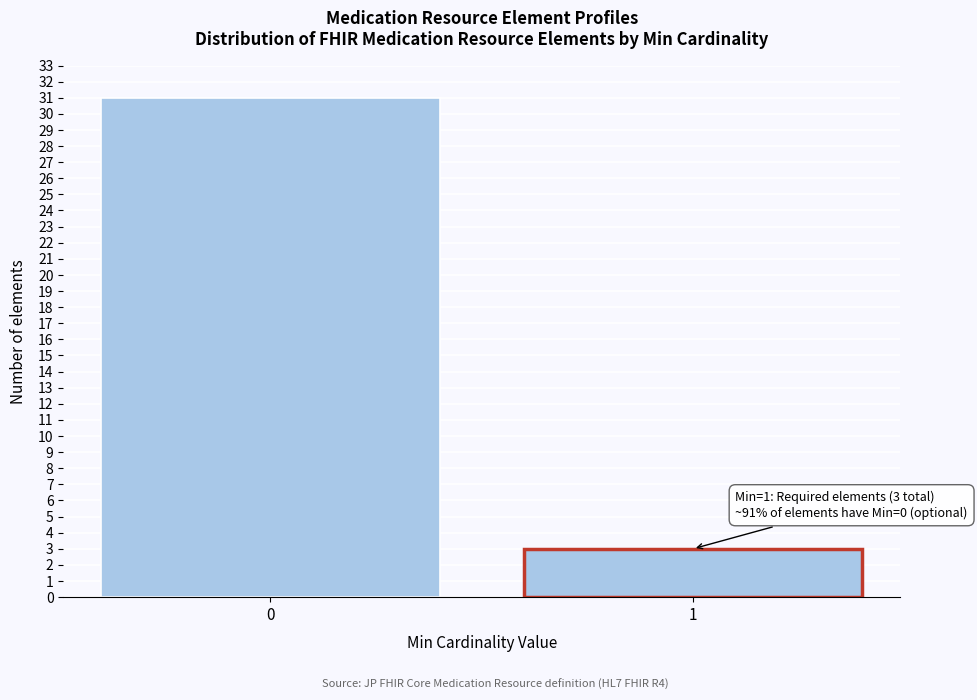

Reading left to right, transcribe all the data shown in this chart.

31	3